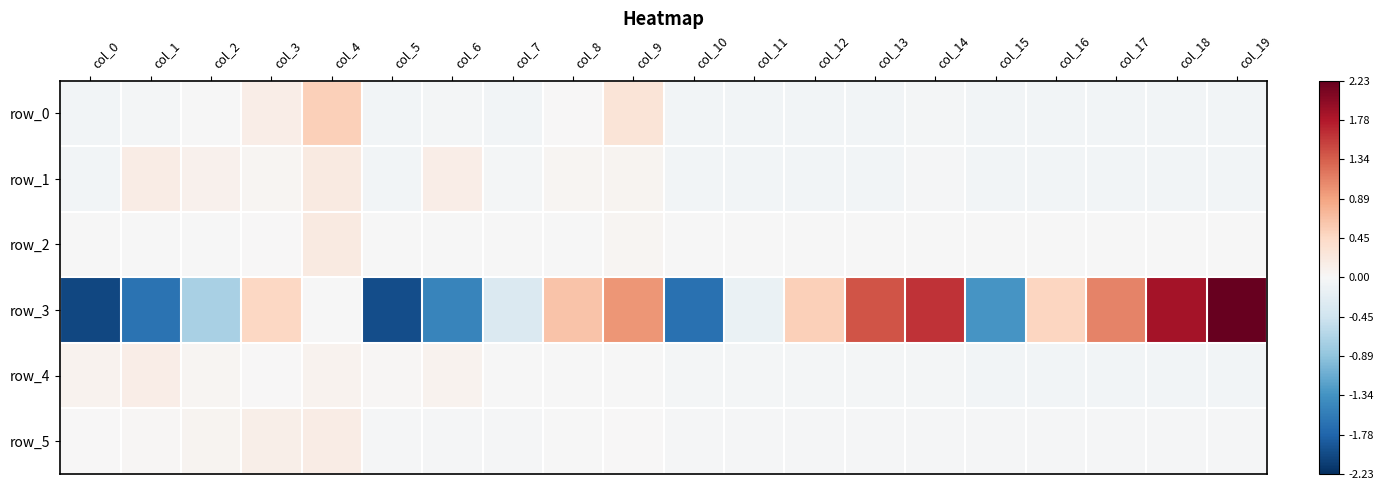

True or false: row_1 has a value of -0.1 at col_10.

False